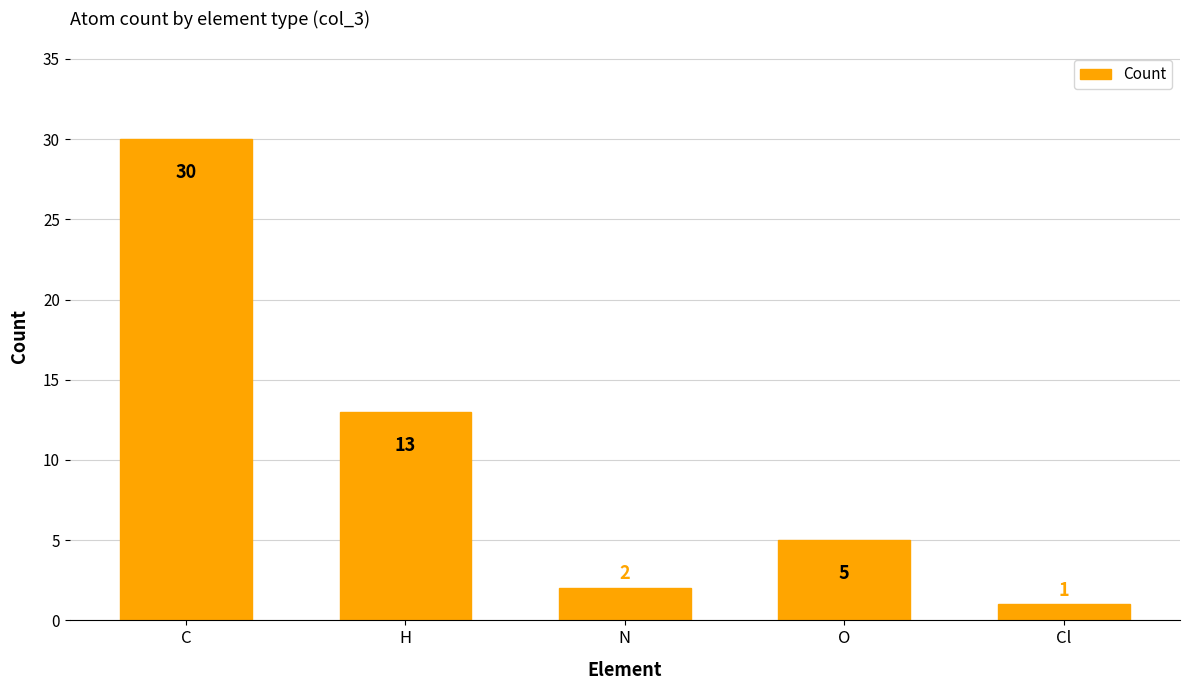

Which has a higher value, C or O?

C